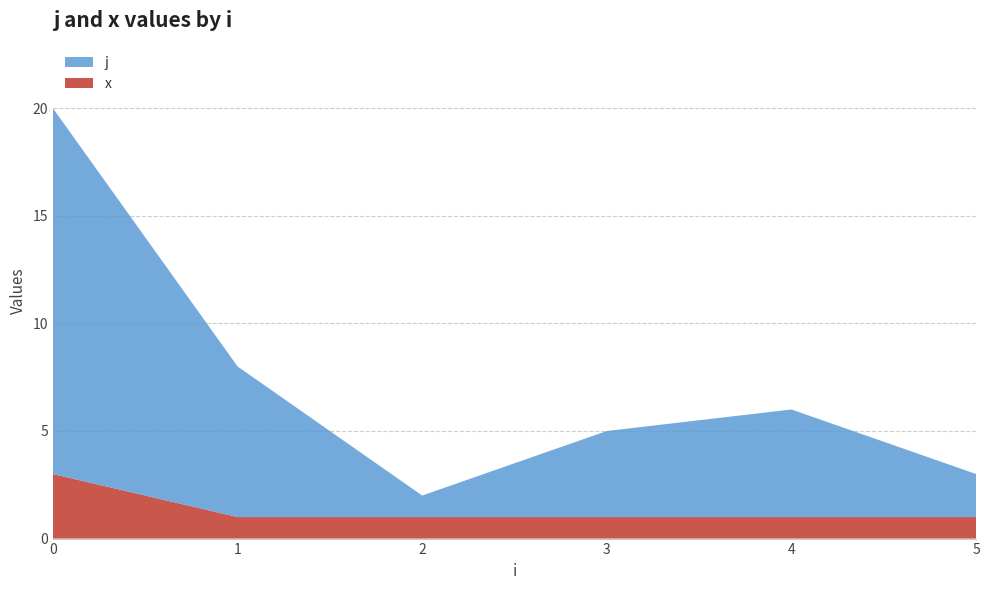

The x series shows 1 at 1. True or false?

True